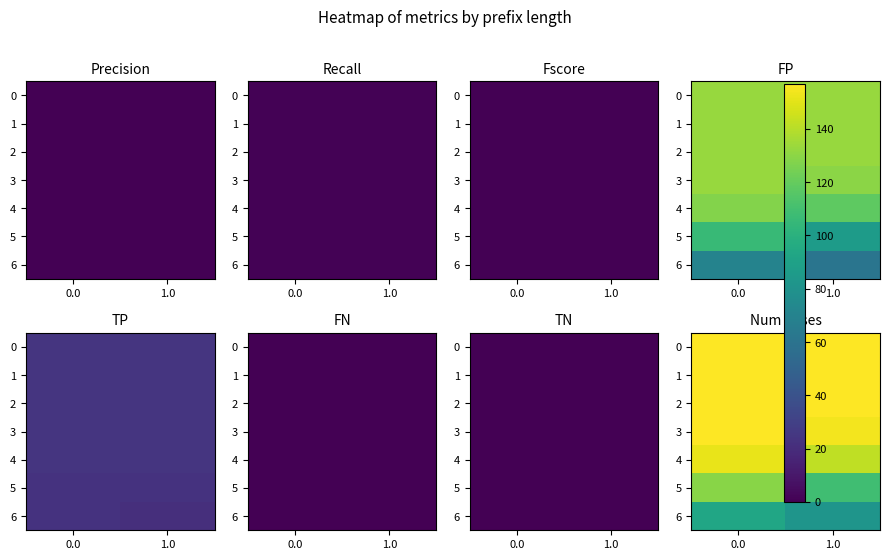

At how many categories does at least one series exceed 123?

2